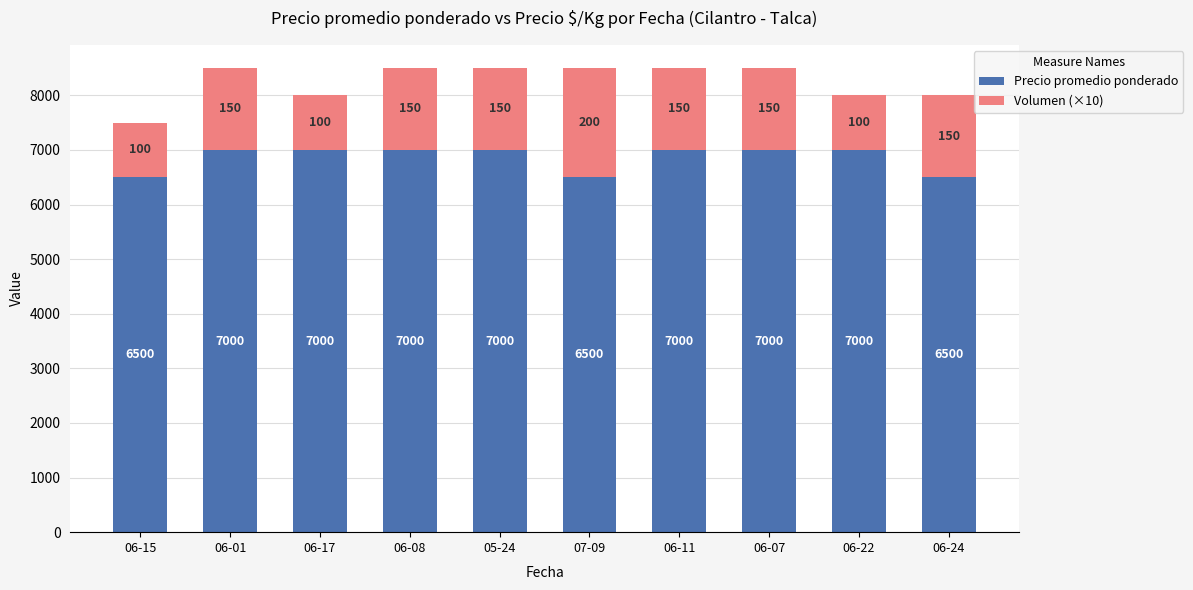

The value of Precio promedio ponderado at 06-08 is 3344. True or false?

False